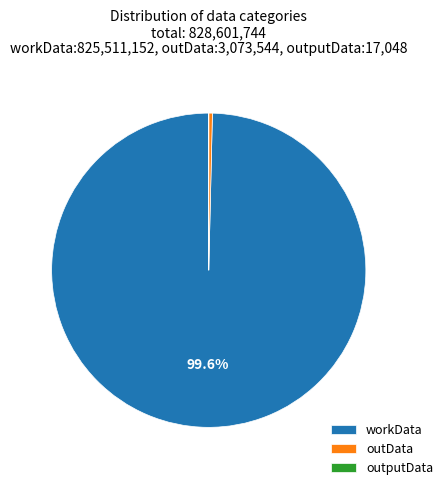

Which slice is the largest?

workData